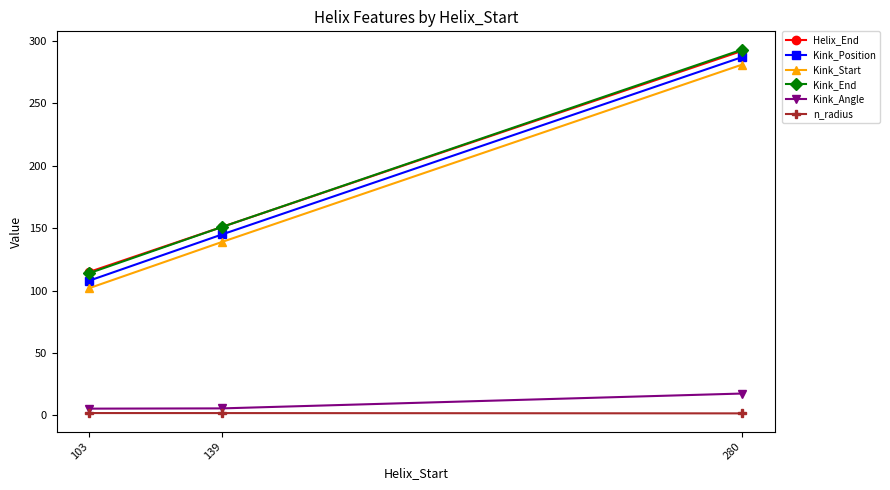

The Kink_End series shows 173.8 at 103. True or false?

False